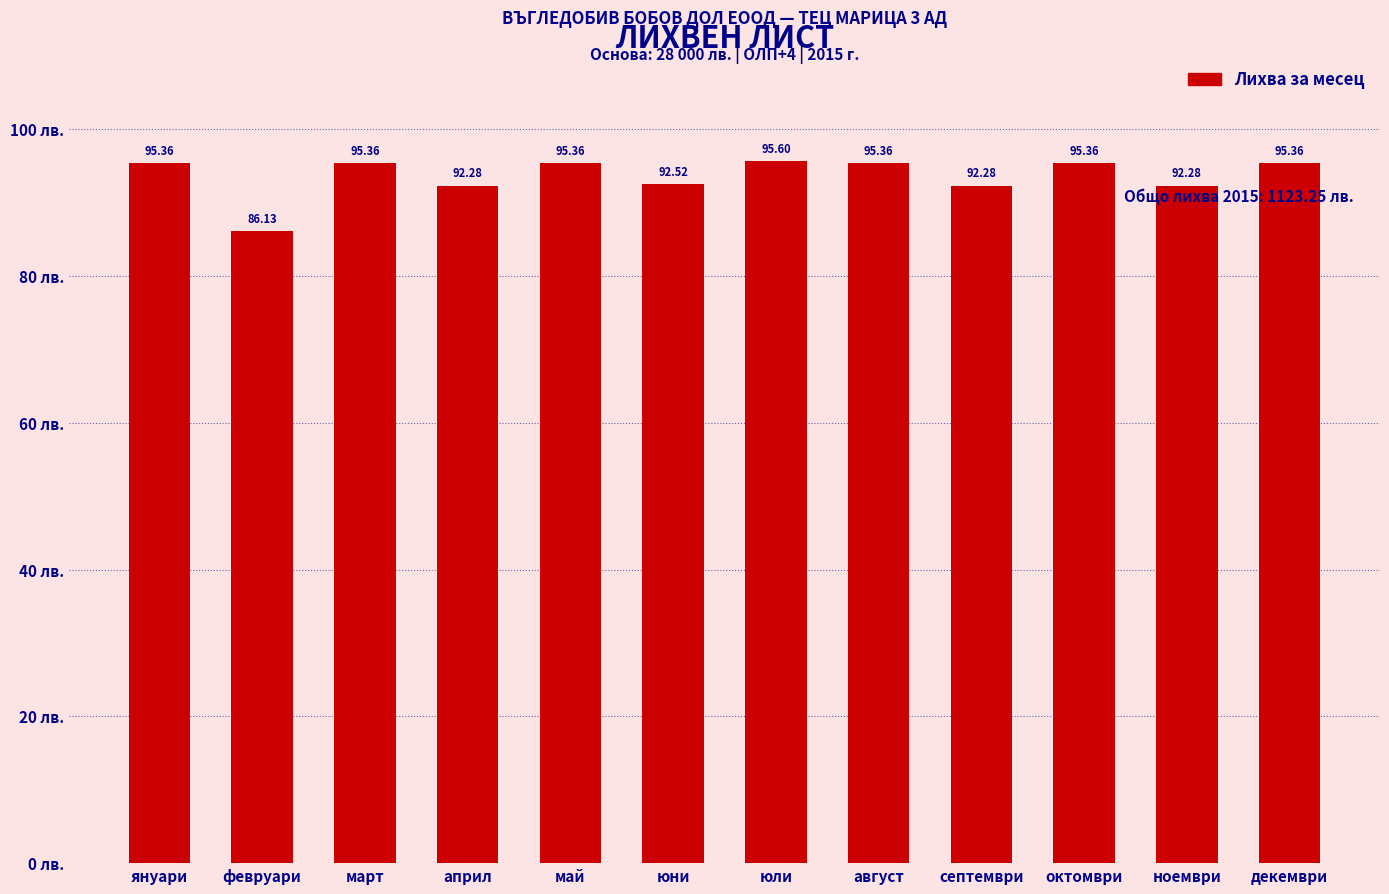

What is the average value?

93.6